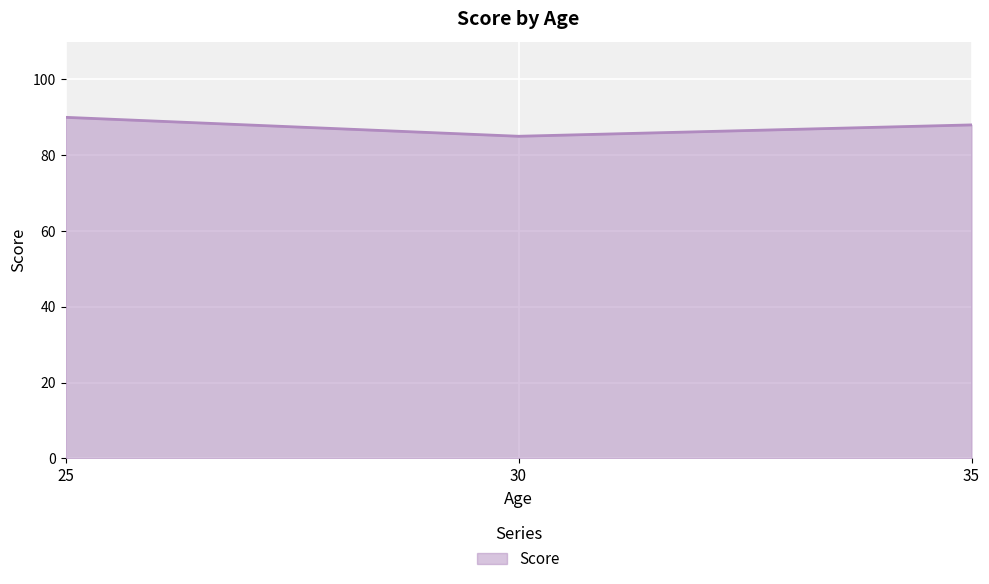

Which label corresponds to the smallest value in the chart?

30